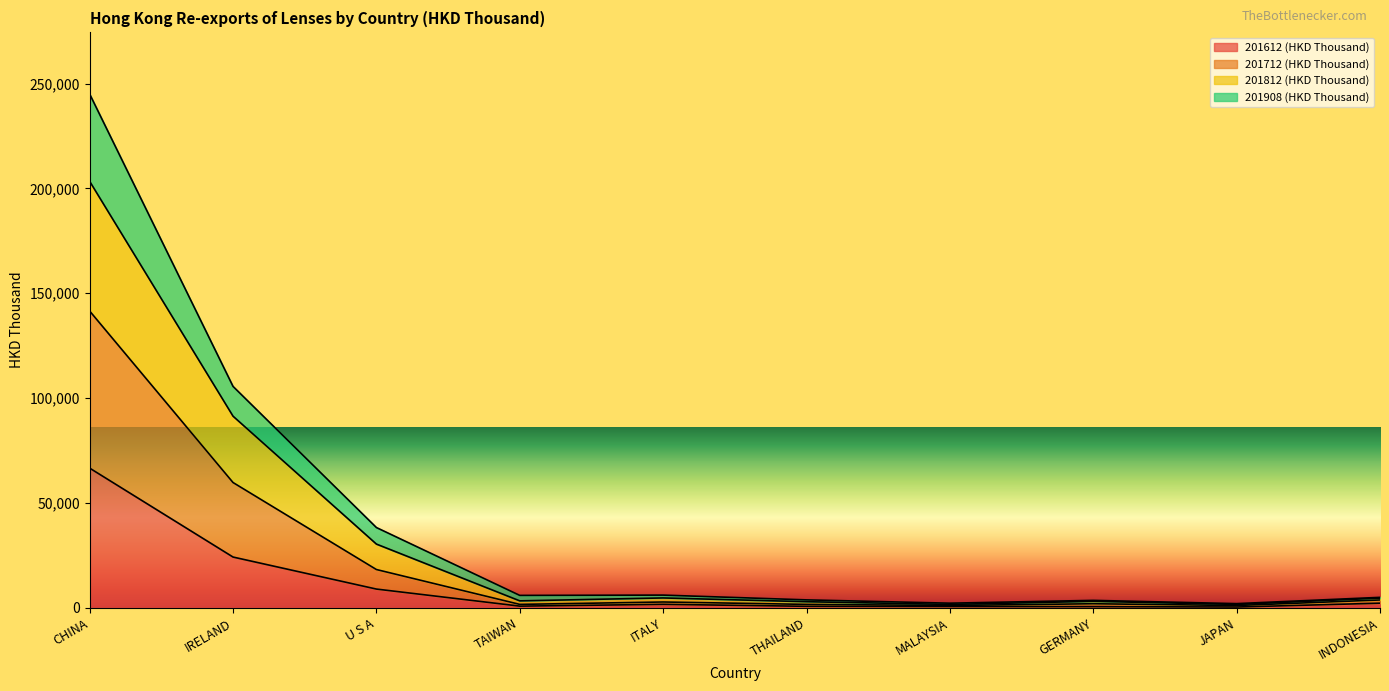

What is the highest value of the 201612 (HKD Thousand) series?

66595.5